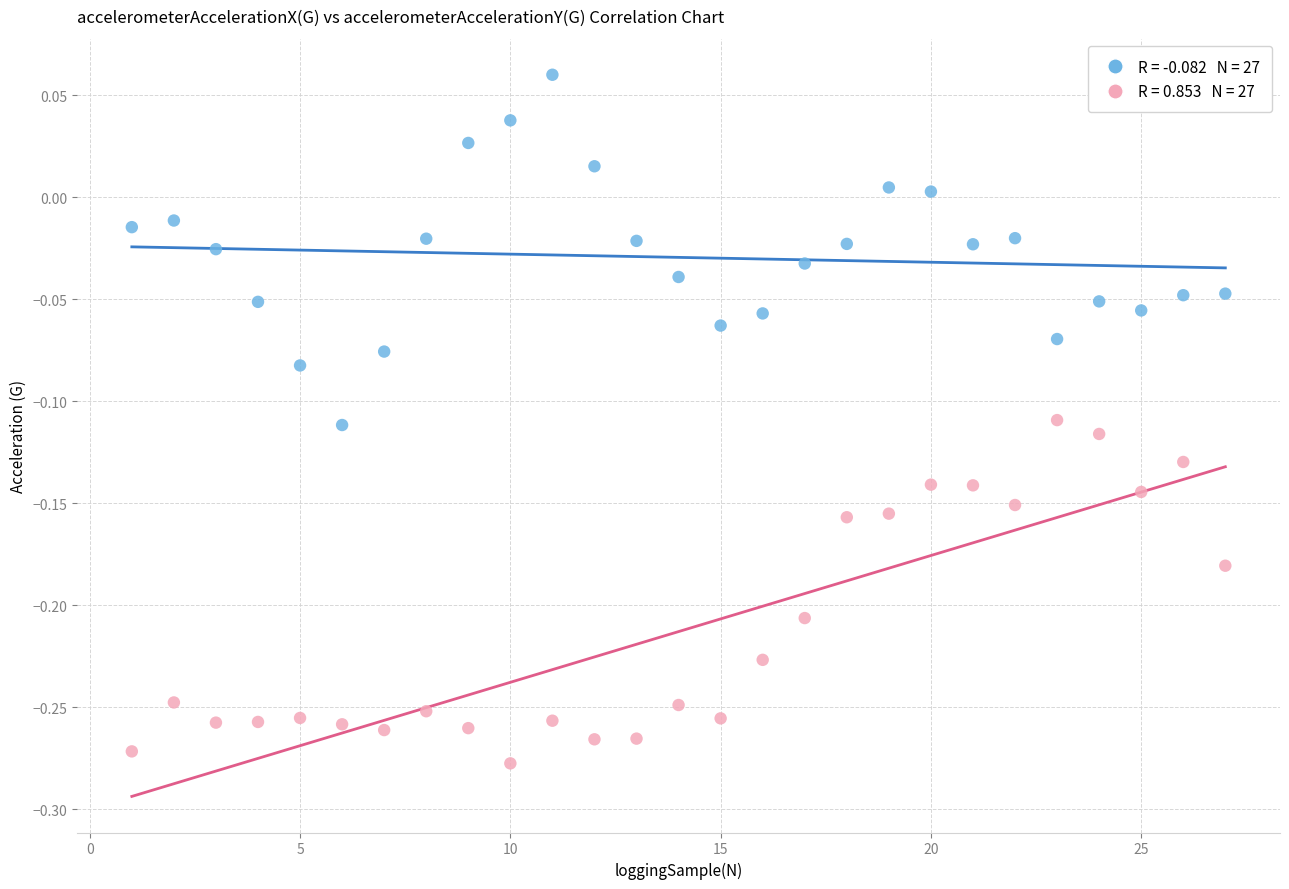

Across all data points, what is the range of X values (max minus min)?

26.0